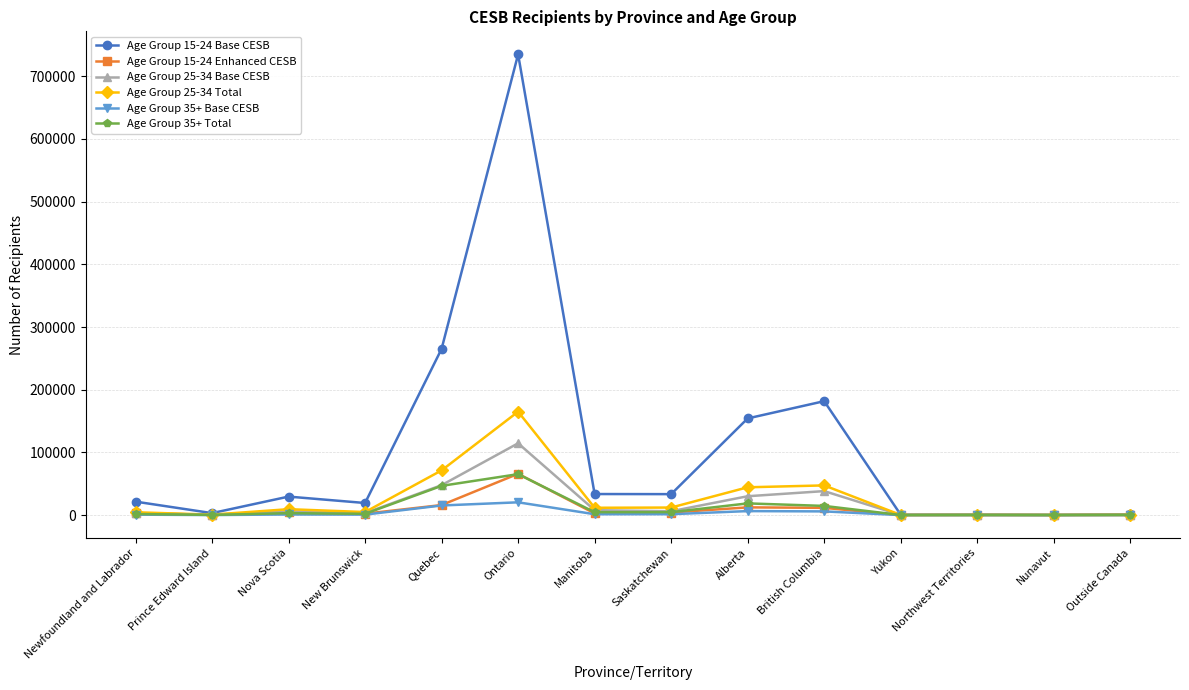

Which series has the largest total across all categories?

Age Group 15-24 Base CESB